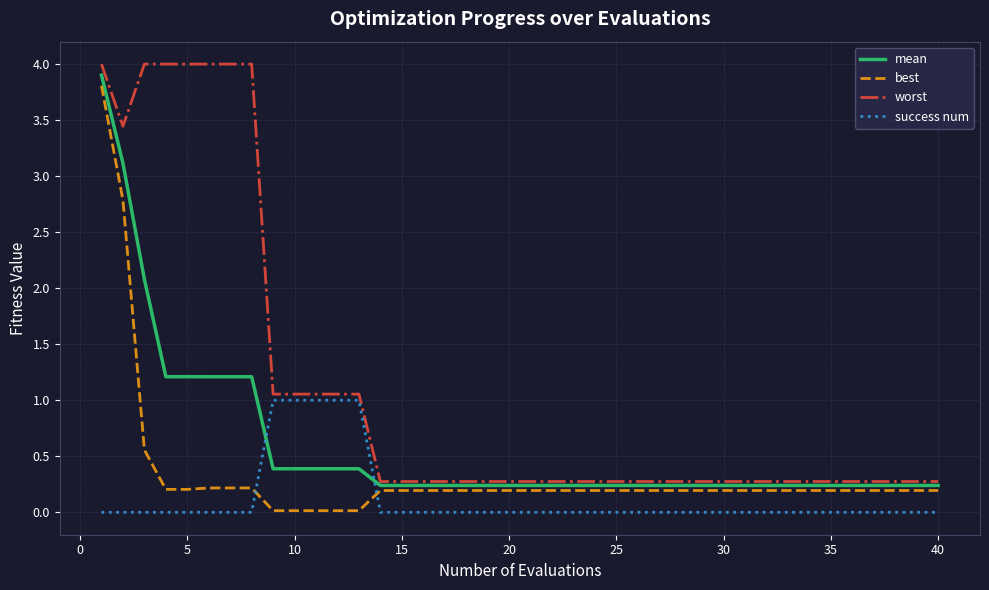

List the series in order of their overall mean, highest first.

worst, mean, best, success num